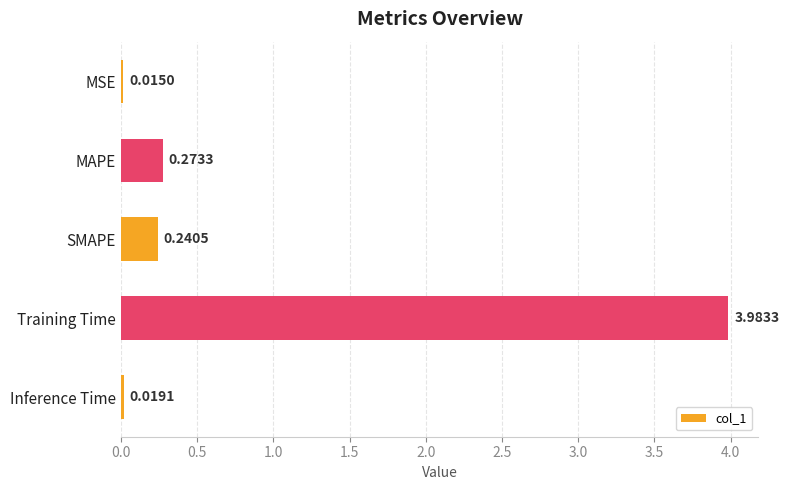

What is the label of the 3rd bar from the top?

SMAPE